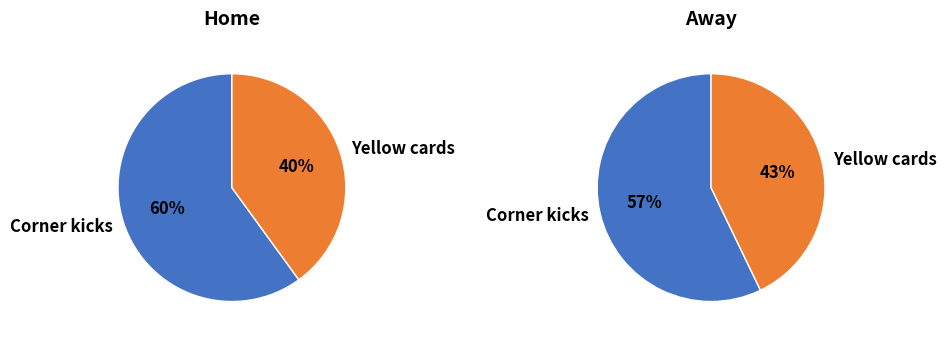

Which slice represents more than half of the pie?

Corner kicks